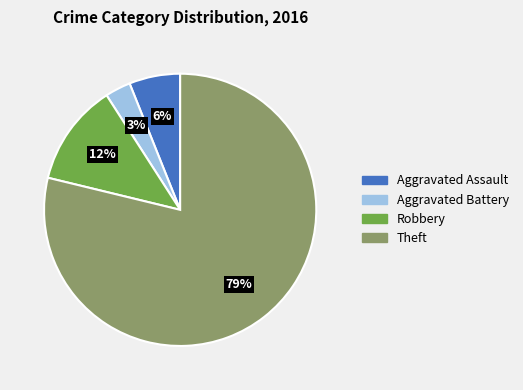

Which has a higher value, Aggravated Battery or Robbery?

Robbery